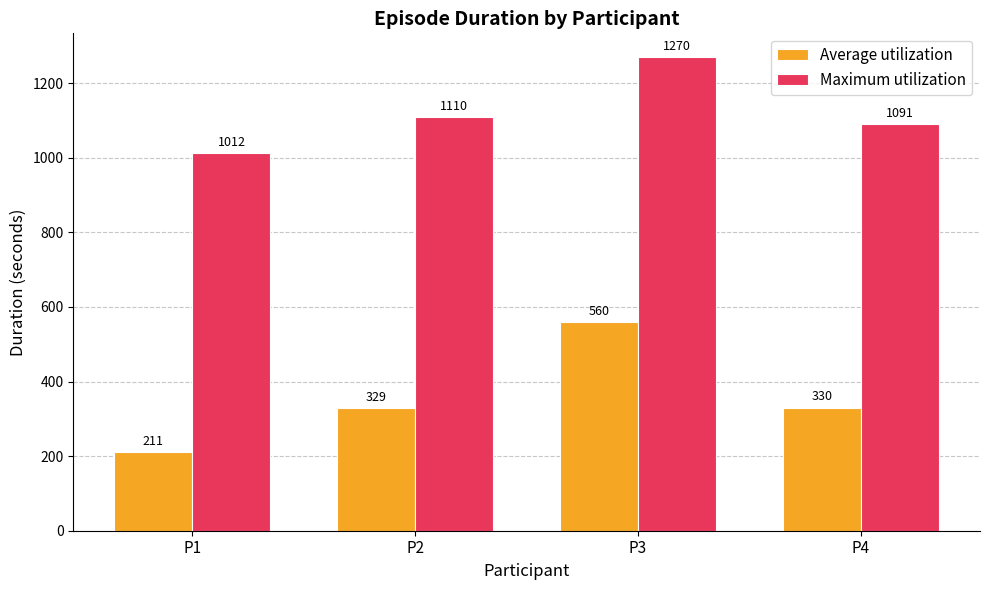

At which label does Average utilization reach its peak?

P3